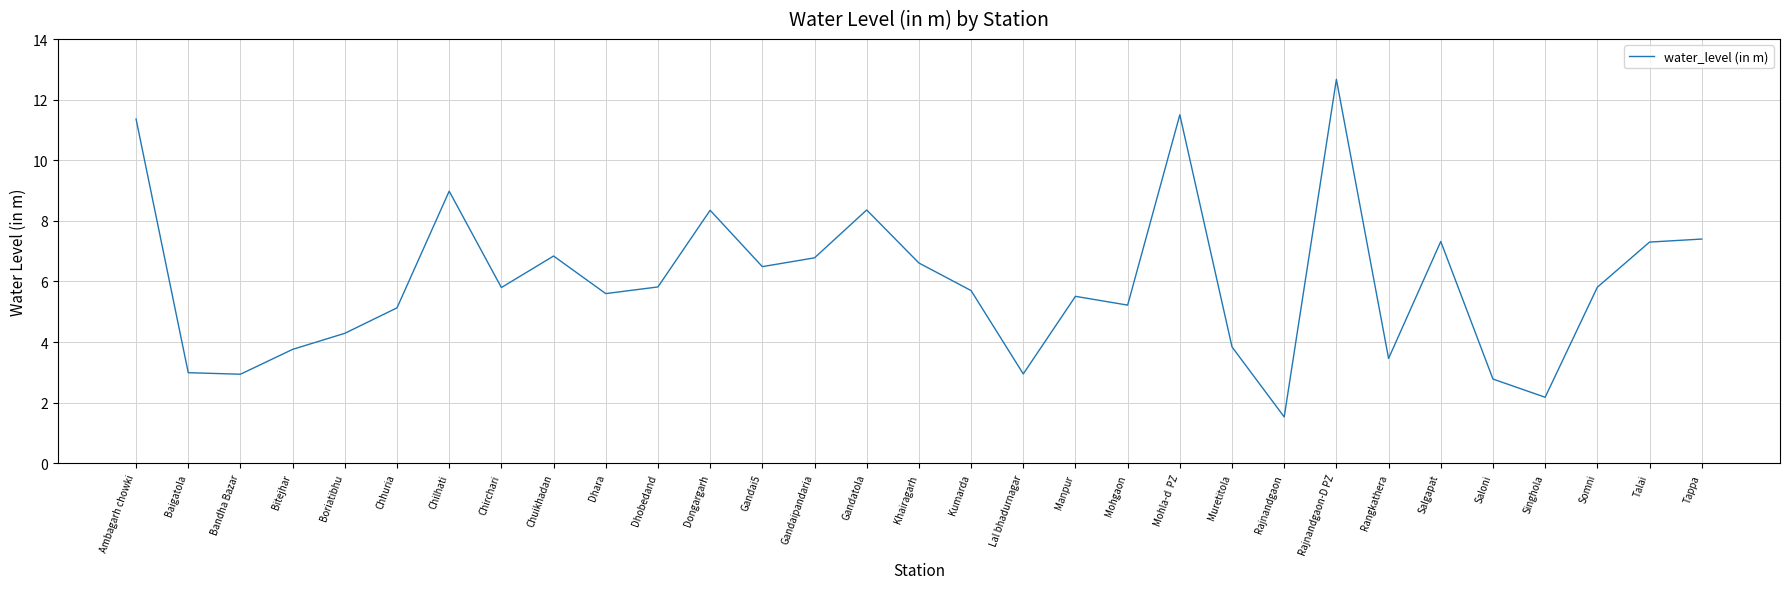

What is the change in value from Chuikhadan to Mohla-d  PZ?

+4.7